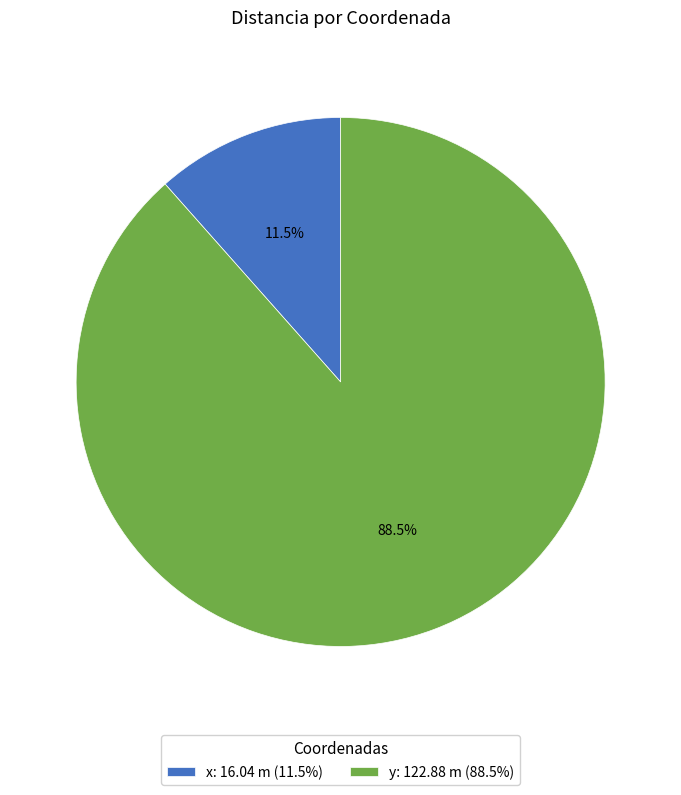

Is there a majority slice in this chart?

Yes